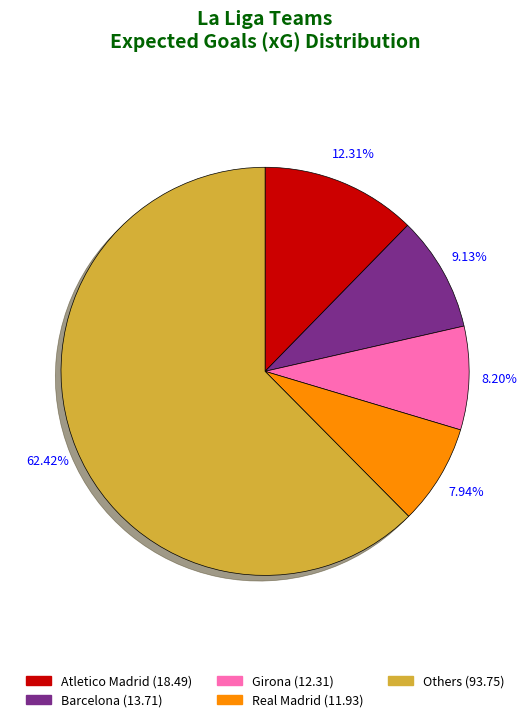

Is there any slice that represents more than half of the pie?

Yes